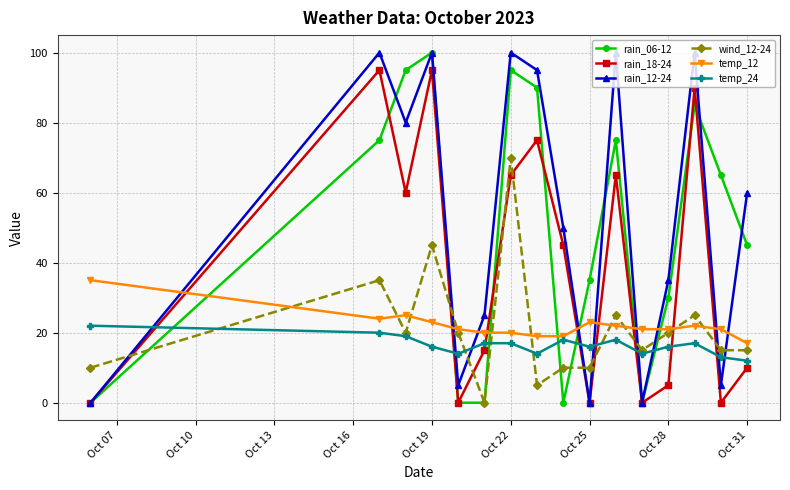

What is the greatest value displayed?

100